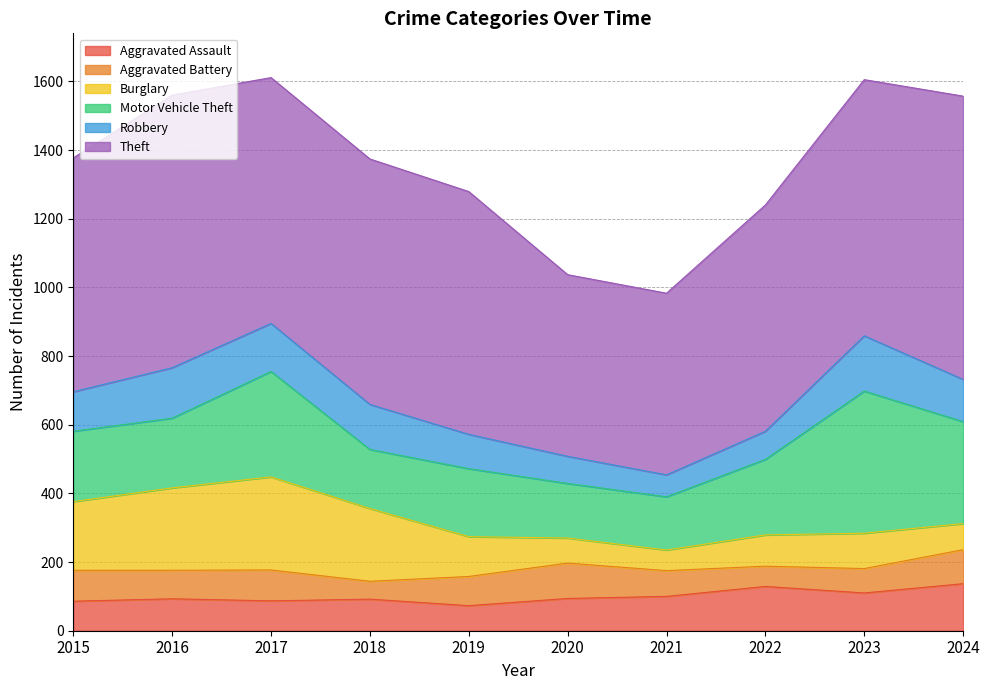

What is the value of the Burglary point at the 9th from the left?

103